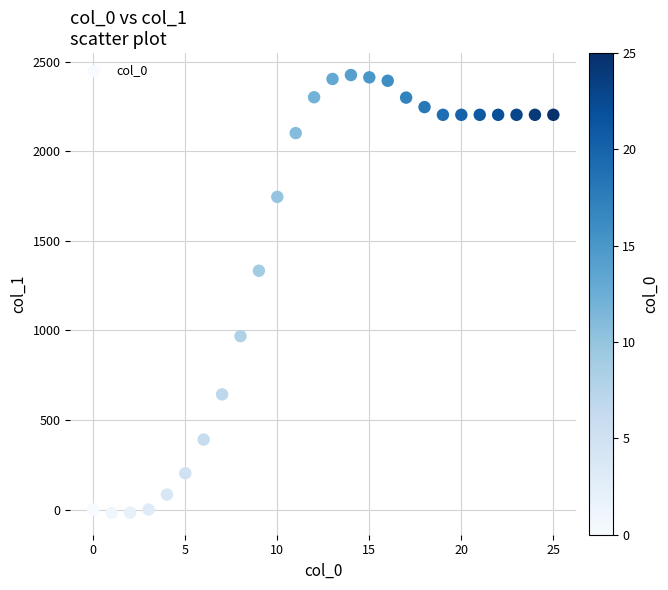

What Y value in the scatter plot is closest to 1203?

1333.0